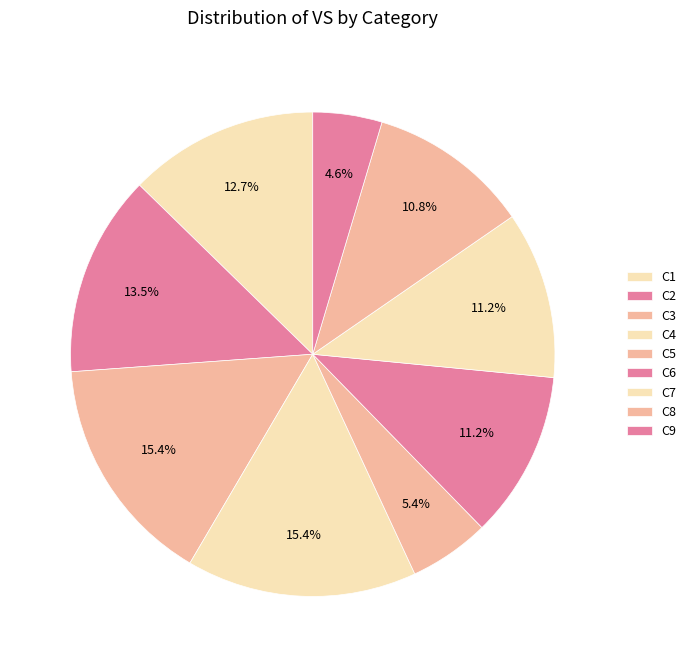

To the nearest percent, what is the difference between the largest and smallest slice percentages?

11%